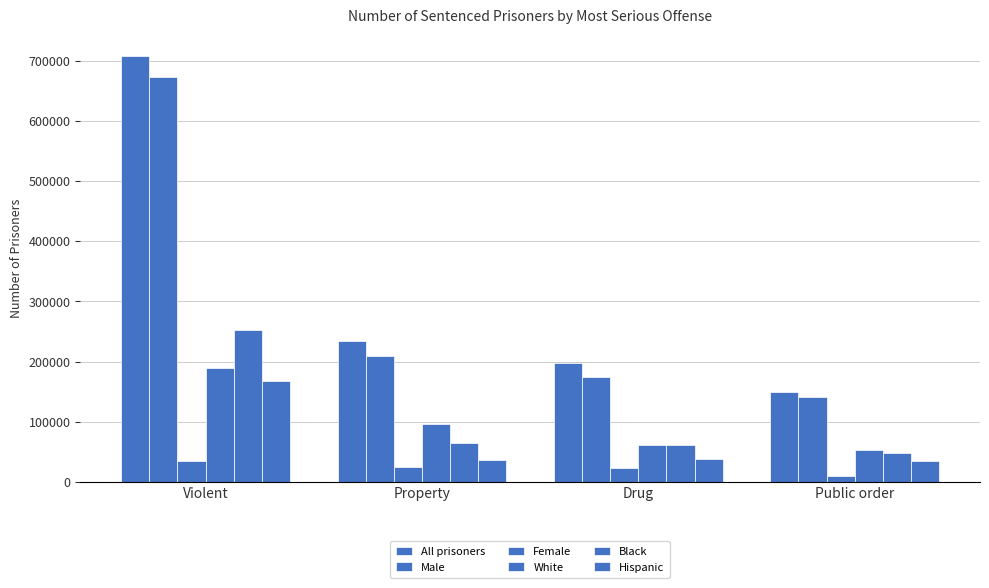

At which label is Hispanic closest to 101550?

Drug